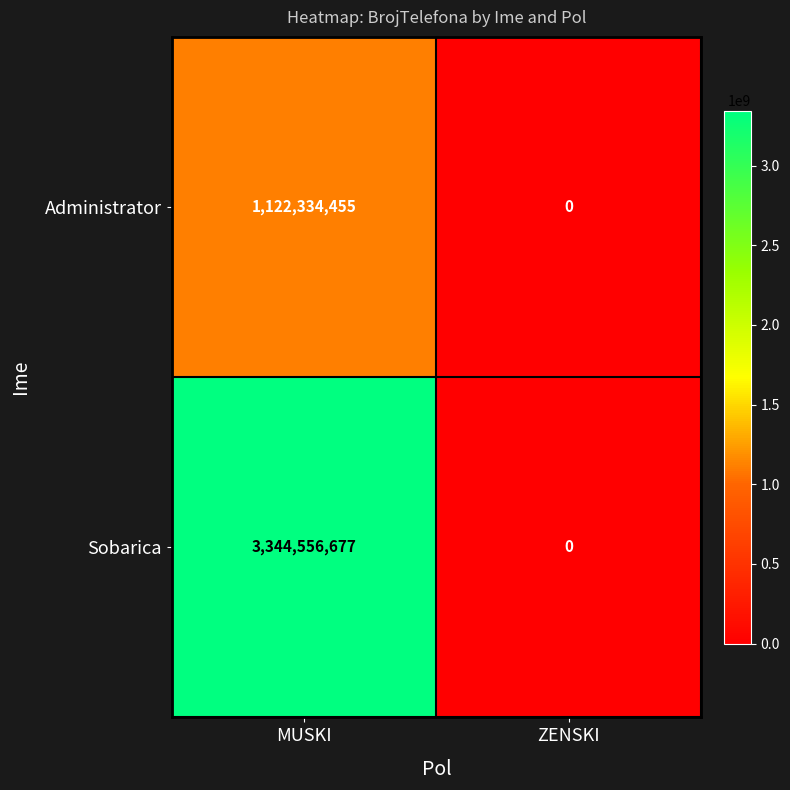

At MUSKI, list the series in order from largest to smallest.

Sobarica, Administrator